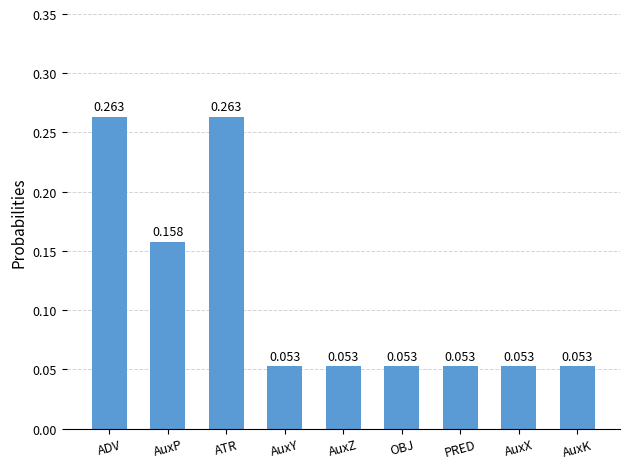

What is the label of the 4th bar from the left?

AuxY